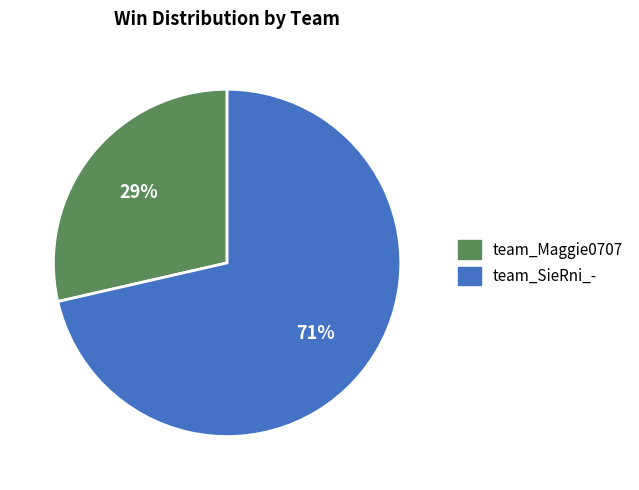

True or false: team_SieRni_- accounts for 64% of the total.

False